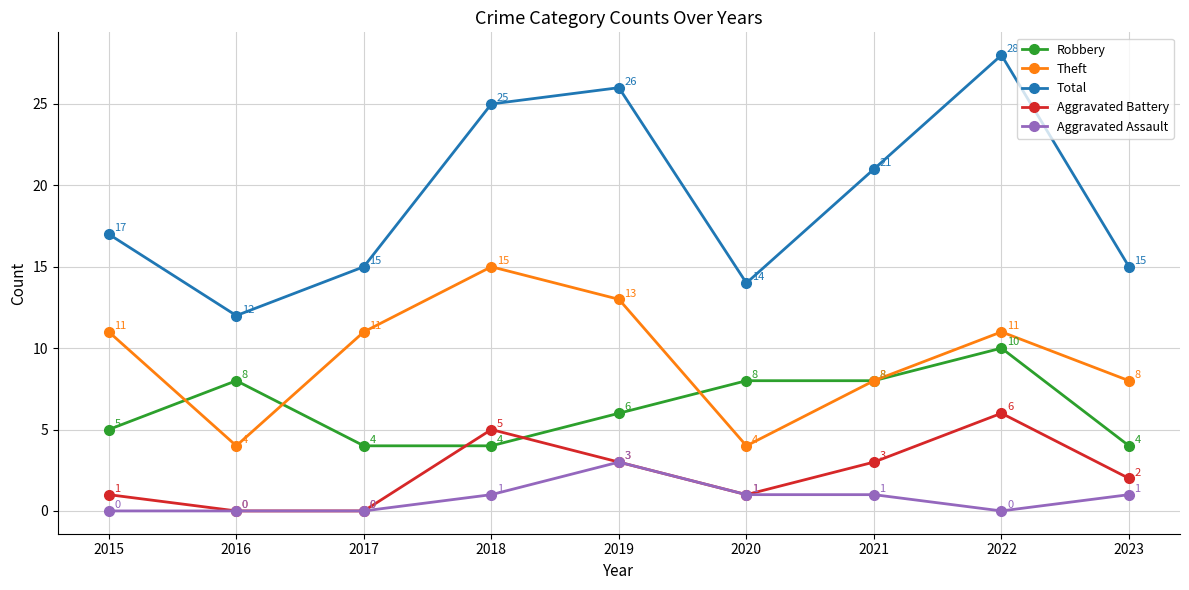

True or false: Aggravated Battery and Total intersect in this chart.

False